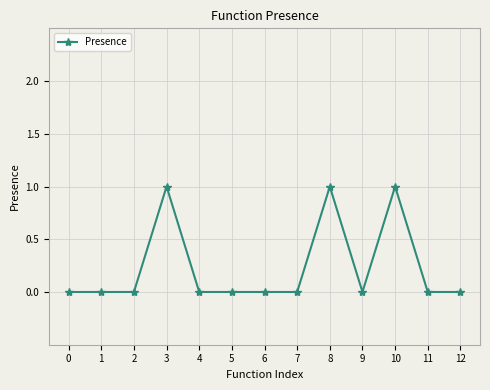

True or false: the data shows 1 at 6.

False